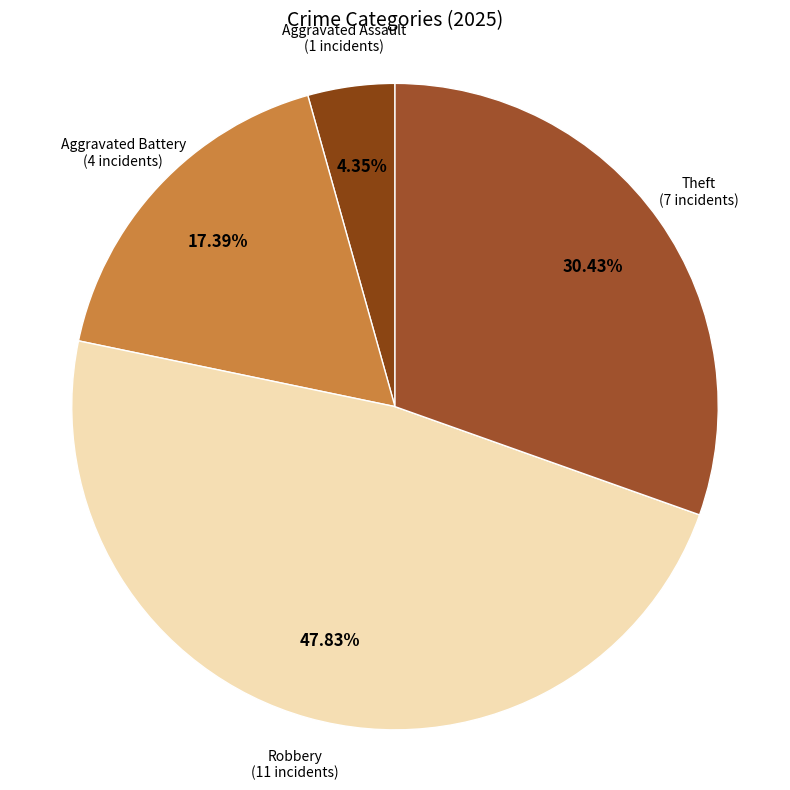

How many slices are in this pie chart?

4